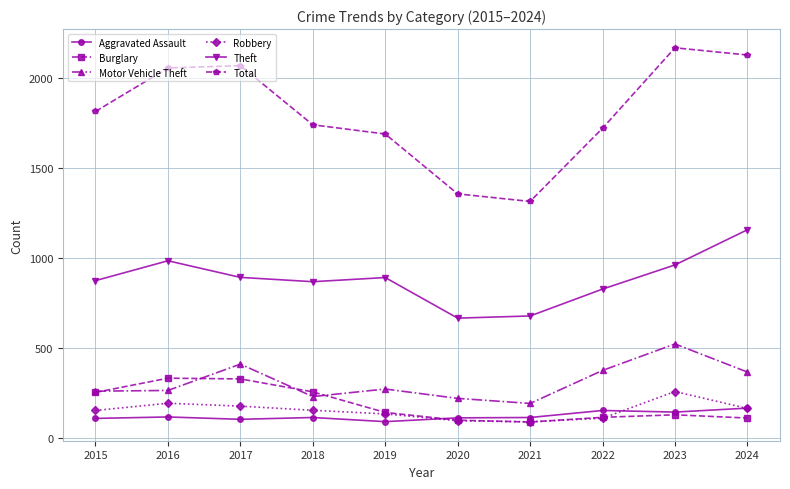

What is the maximum value shown in the chart?

2165